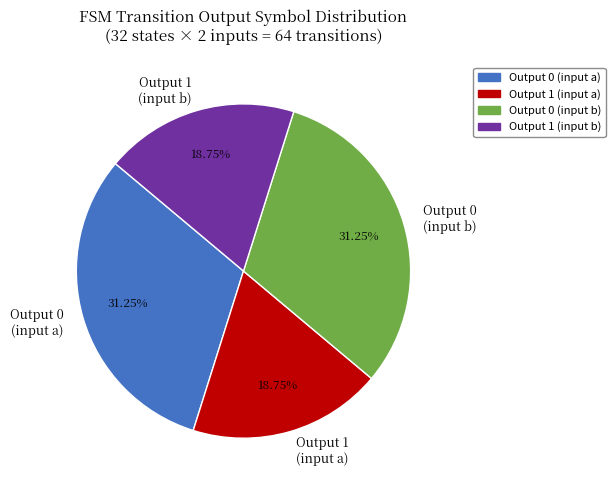

Does Output 1 (input a) account for over 50% of the chart?

No